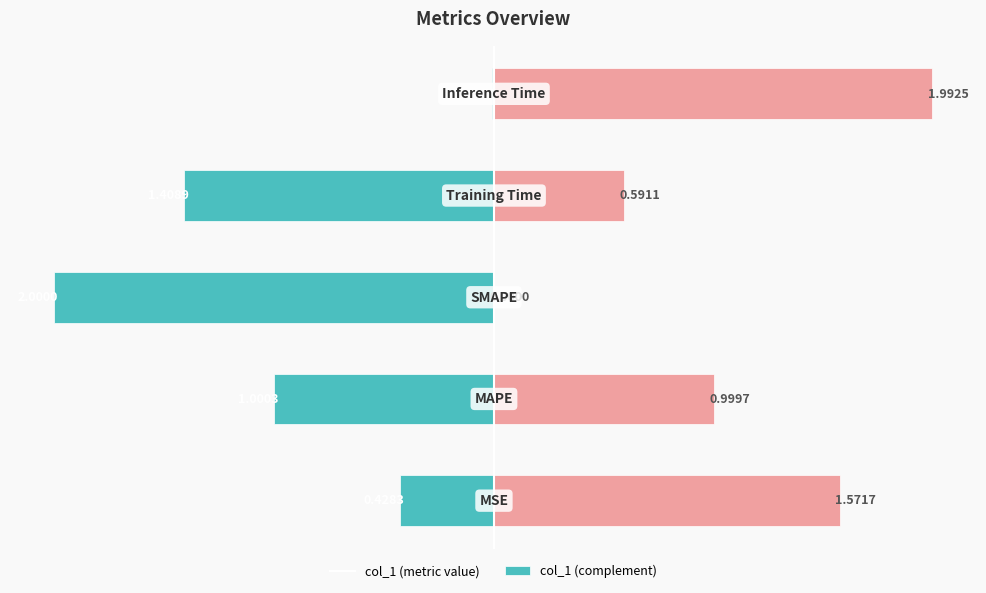

What is the value of the col_1 (right) bar at the 5th from the left?

2.0